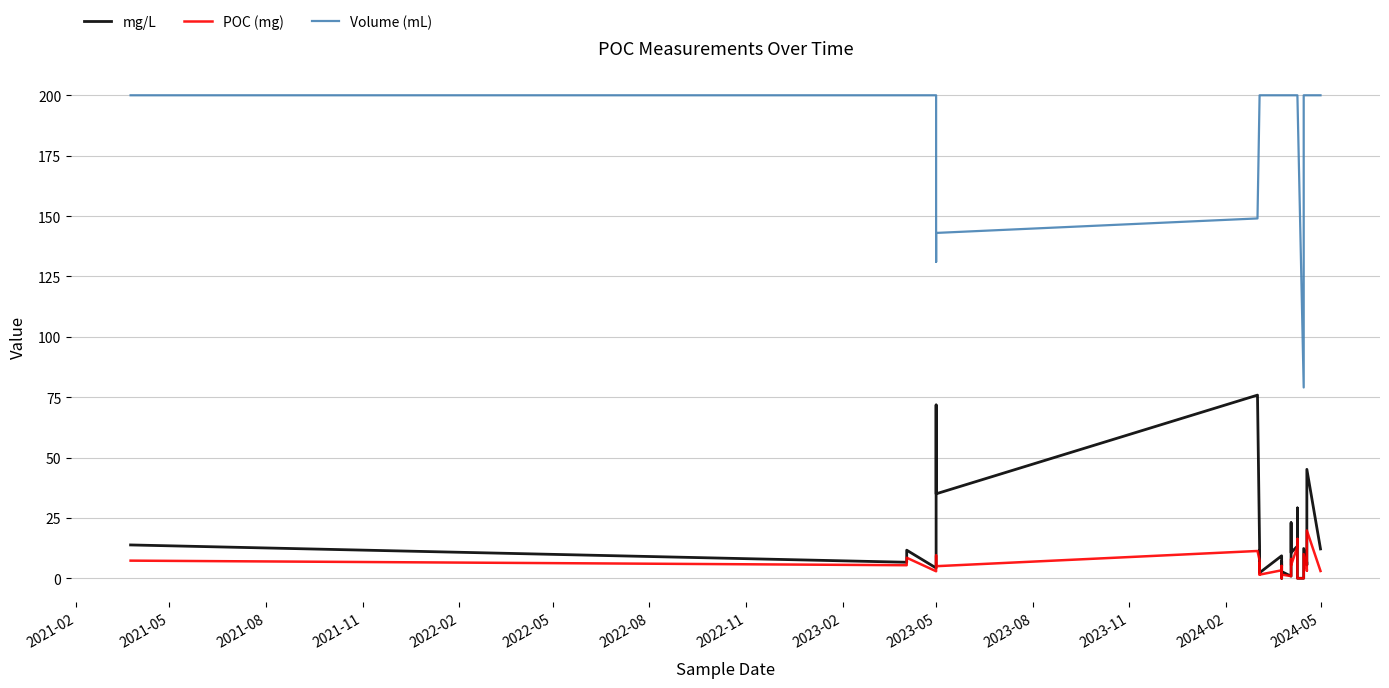

The value of Volume (mL) at 35 is 343.4. True or false?

False